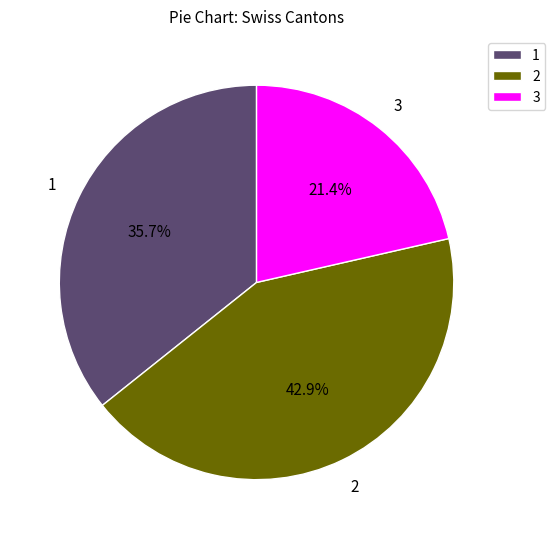

Which slice is the smallest?

3